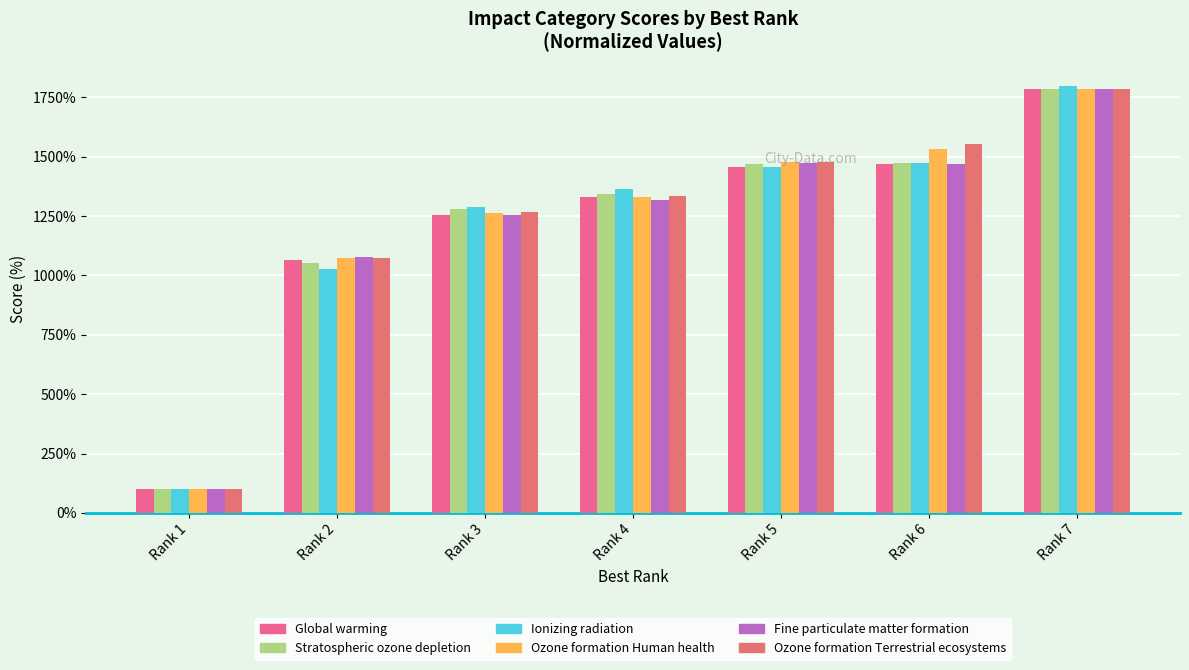

Reading left to right, transcribe all the data shown in this chart.

Global warming: 100.0	1066.1	1256.5	1328.8	1457.1	1470.8	1785.8
Stratospheric ozone depletion: 100.0	1053.4	1278.1	1343.3	1470.6	1473.1	1785.8
Ionizing radiation: 100.0	1027.1	1288.1	1363.7	1456.6	1472.4	1797.8
Ozone formation Human health: 100.0	1075.0	1264.9	1331.6	1476.0	1532.0	1785.8
Fine particulate matter formation: 100.0	1078.3	1255.8	1317.4	1472.6	1469.1	1785.8
Ozone formation Terrestrial ecosystems: 100.0	1074.8	1267.5	1334.8	1475.6	1553.7	1785.8